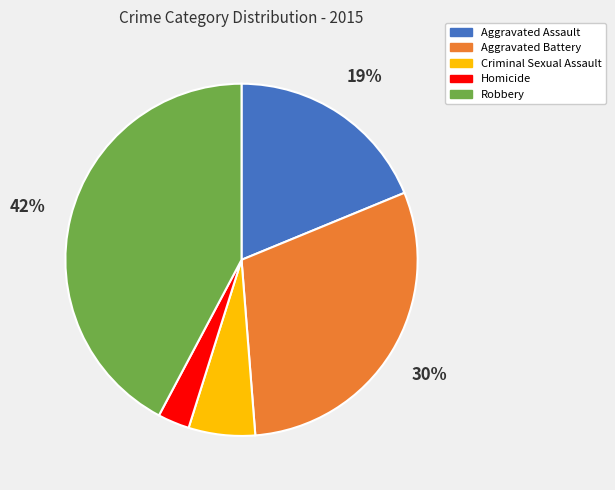

To the nearest percent, what is the combined percentage of Criminal Sexual Assault and Robbery?

48%